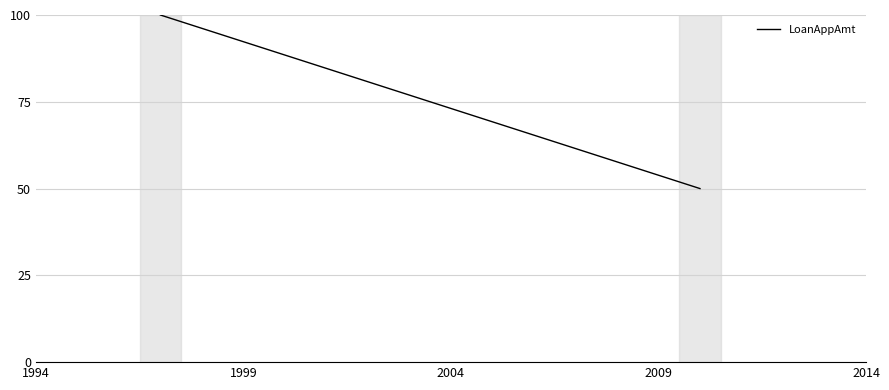

What is the value of the 2nd point from the left?

50